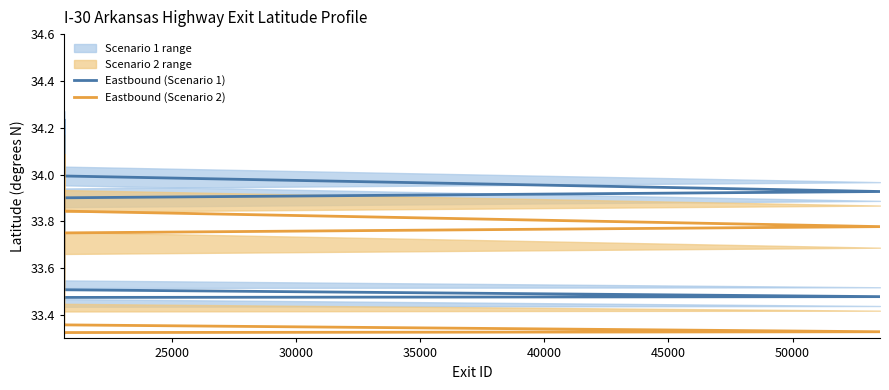

Which series has the largest total across all categories?

Eastbound (Scenario 1)